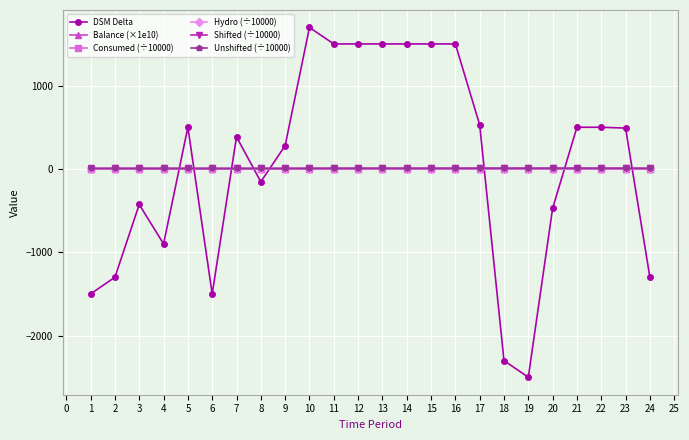

What is the smallest value displayed?

-2500.0